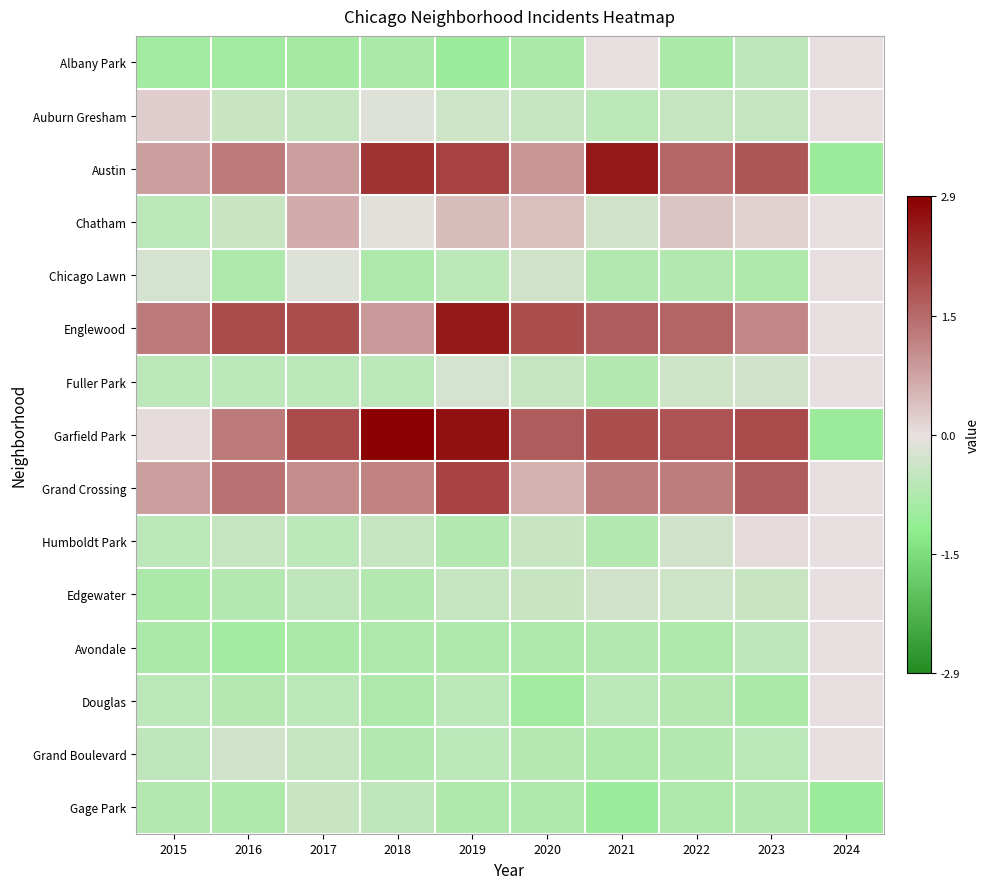

Reading left to right, list all the values displayed in this chart.

Albany Park: 2015=-0.9	2016=-0.9	2017=-0.9	2018=-0.8	2019=-1.0	2020=-0.8	2021=0.0	2022=-0.8	2023=-0.5	2024=0.0
Auburn Gresham: 2015=0.2	2016=-0.4	2017=-0.5	2018=-0.1	2019=-0.4	2020=-0.5	2021=-0.6	2022=-0.5	2023=-0.5	2024=0.0
Austin: 2015=0.8	2016=1.2	2017=0.8	2018=2.2	2019=2.0	2020=0.9	2021=2.6	2022=1.5	2023=1.7	2024=-1.0
Chatham: 2015=-0.6	2016=-0.4	2017=0.6	2018=-0.1	2019=0.4	2020=0.4	2021=-0.3	2022=0.3	2023=0.2	2024=0.0
Chicago Lawn: 2015=-0.2	2016=-0.8	2017=-0.1	2018=-0.8	2019=-0.6	2020=-0.3	2021=-0.7	2022=-0.7	2023=-0.8	2024=0.0
Englewood: 2015=1.2	2016=1.9	2017=1.8	2018=0.8	2019=2.6	2020=1.8	2021=1.6	2022=1.5	2023=1.1	2024=0.0
Fuller Park: 2015=-0.6	2016=-0.6	2017=-0.6	2018=-0.6	2019=-0.2	2020=-0.5	2021=-0.7	2022=-0.4	2023=-0.3	2024=0.0
Garfield Park: 2015=0.0	2016=1.2	2017=1.9	2018=2.9	2019=2.7	2020=1.6	2021=1.8	2022=1.8	2023=1.9	2024=-1.0
Grand Crossing: 2015=0.8	2016=1.4	2017=1.0	2018=1.1	2019=2.0	2020=0.6	2021=1.2	2022=1.2	2023=1.6	2024=0.0
Humboldt Park: 2015=-0.6	2016=-0.5	2017=-0.6	2018=-0.5	2019=-0.7	2020=-0.4	2021=-0.7	2022=-0.3	2023=0.0	2024=0.0
Edgewater: 2015=-0.8	2016=-0.7	2017=-0.5	2018=-0.7	2019=-0.5	2020=-0.4	2021=-0.3	2022=-0.4	2023=-0.4	2024=0.0
Avondale: 2015=-0.8	2016=-0.9	2017=-0.8	2018=-0.8	2019=-0.8	2020=-0.8	2021=-0.7	2022=-0.8	2023=-0.5	2024=0.0
Douglas: 2015=-0.6	2016=-0.6	2017=-0.6	2018=-0.8	2019=-0.6	2020=-0.9	2021=-0.6	2022=-0.6	2023=-0.8	2024=0.0
Grand Boulevard: 2015=-0.5	2016=-0.3	2017=-0.5	2018=-0.7	2019=-0.6	2020=-0.6	2021=-0.8	2022=-0.7	2023=-0.6	2024=0.0
Gage Park: 2015=-0.7	2016=-0.8	2017=-0.4	2018=-0.5	2019=-0.8	2020=-0.8	2021=-1.0	2022=-0.8	2023=-0.7	2024=-1.0